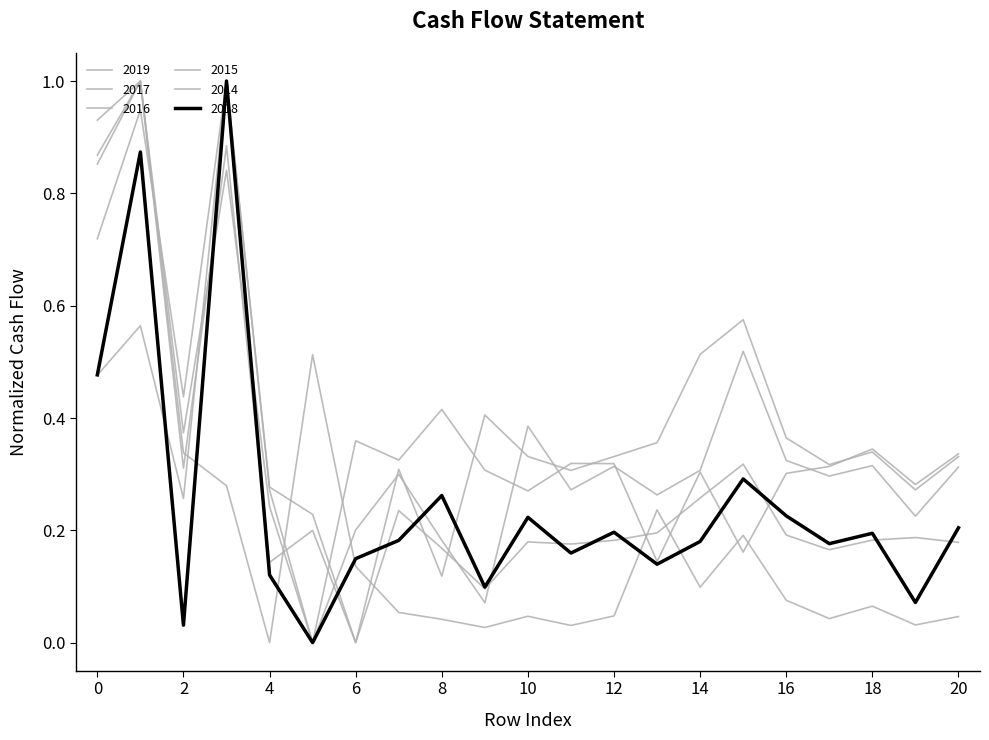

Reading left to right, what are all the values shown in this chart?

2018: 0.5	0.9	0.0	1.0	0.1	0.0	0.1	0.2	0.3	0.1	0.2	0.2	0.2	0.1	0.2	0.3	0.2	0.2	0.2	0.1	0.2
2019: 0.5	0.6	0.3	1.0	0.3	0.0	0.4	0.3	0.4	0.3	0.3	0.3	0.3	0.1	0.3	0.2	0.3	0.3	0.3	0.3	0.3
2017: 0.9	1.0	0.3	0.9	0.1	0.2	0.0	0.2	0.2	0.1	0.2	0.2	0.2	0.2	0.3	0.3	0.2	0.2	0.2	0.2	0.2
2016: 0.7	0.9	0.4	1.0	0.3	0.2	0.0	0.3	0.1	0.4	0.3	0.3	0.3	0.4	0.5	0.6	0.4	0.3	0.3	0.3	0.3
2015: 0.9	1.0	0.4	0.8	0.2	0.0	0.2	0.3	0.2	0.1	0.4	0.3	0.3	0.3	0.3	0.5	0.3	0.3	0.3	0.2	0.3
2014: 0.9	1.0	0.3	0.3	0.0	0.5	0.1	0.1	0.0	0.0	0.0	0.0	0.0	0.2	0.1	0.2	0.1	0.0	0.1	0.0	0.0